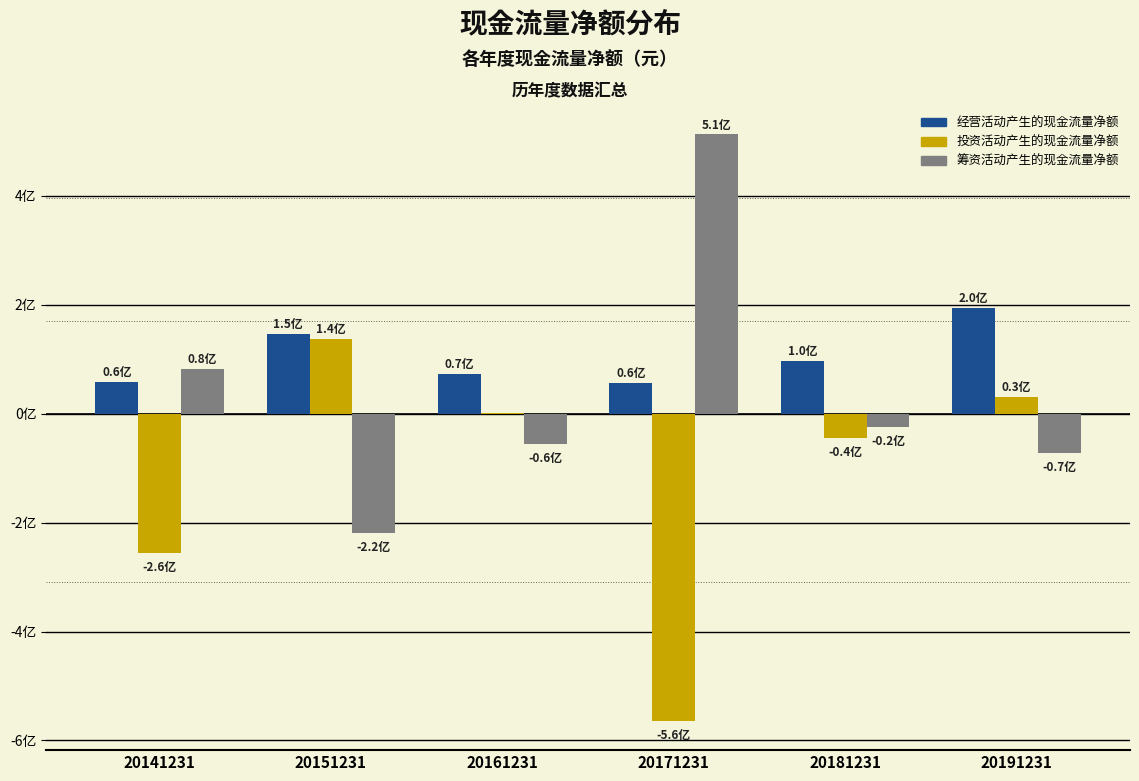

Are the bars grouped side by side (vs. stacked)?

Yes